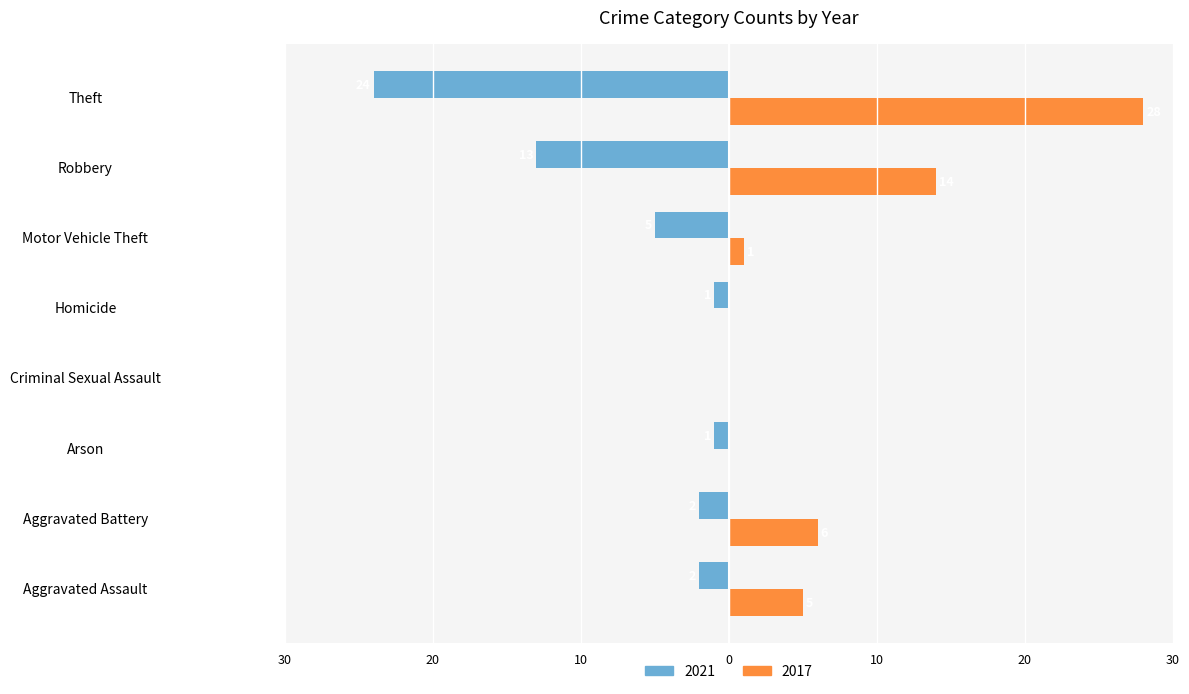

What are all the series names shown in the legend?

2021, 2017